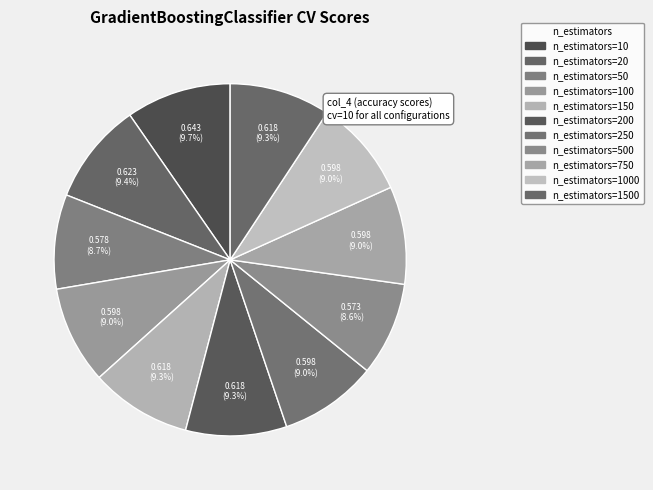

Rank the categories by value from lowest to highest.

n_estimators=500, n_estimators=50, n_estimators=100, n_estimators=250, n_estimators=750, n_estimators=1000, n_estimators=150, n_estimators=200, n_estimators=1500, n_estimators=20, n_estimators=10